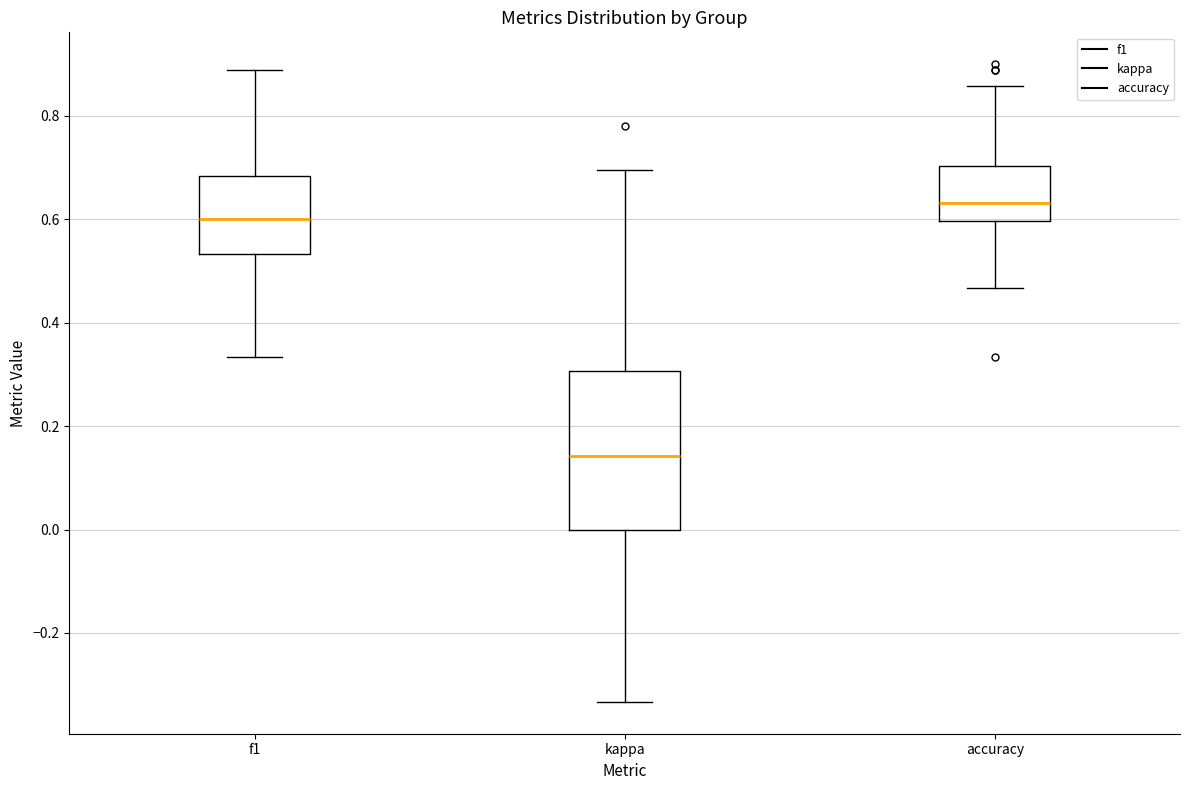

Which box is the tallest, from its lower edge to its upper edge?

kappa